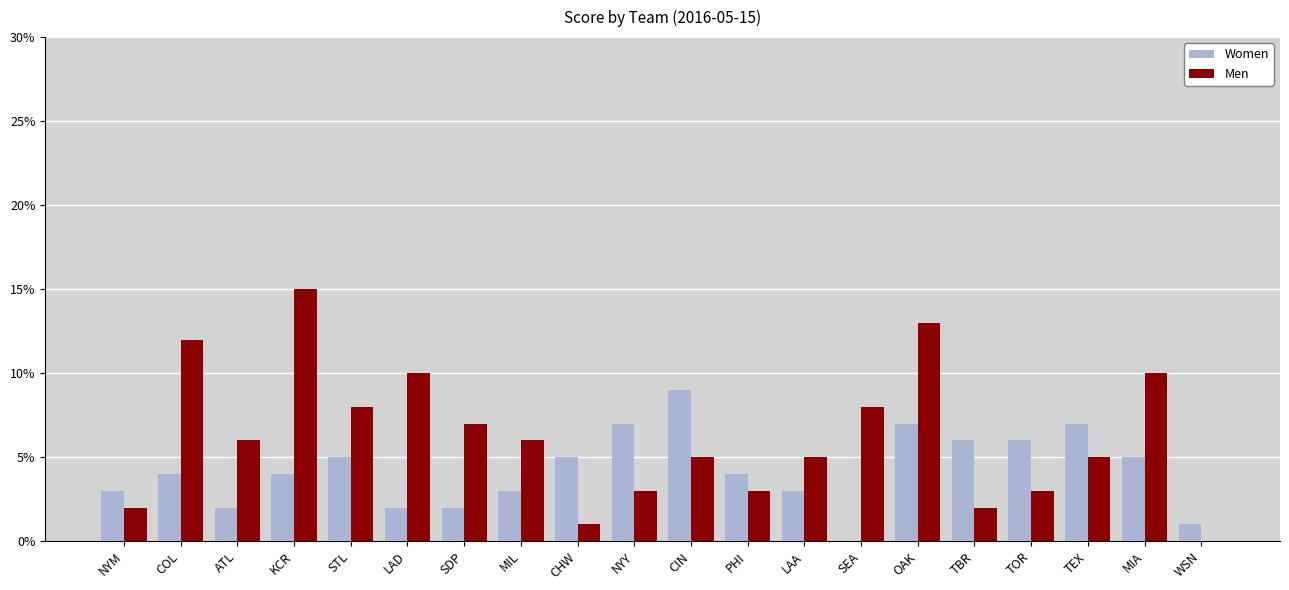

The Women series shows 5 at MIL. True or false?

False